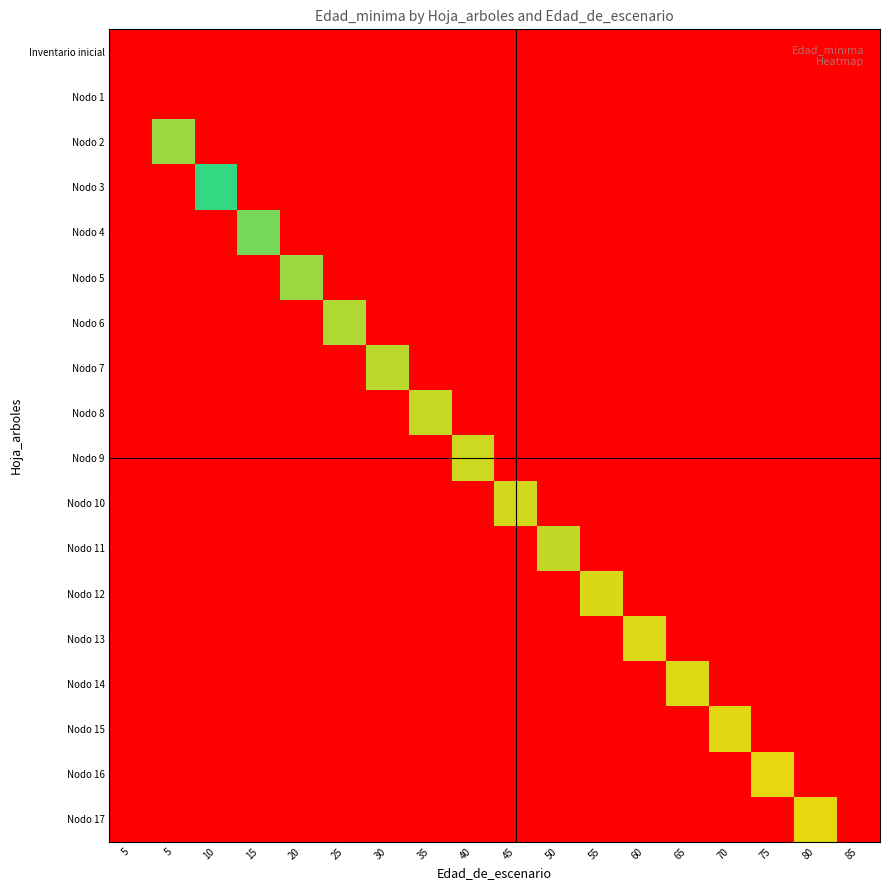

Which has a higher value, 70 or 35?

70